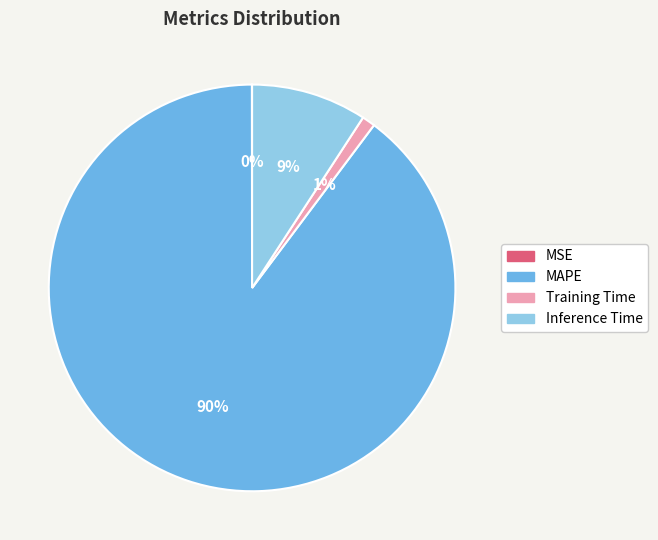

To the nearest percent, what is the difference between the MAPE and Inference Time slice percentages?

81%